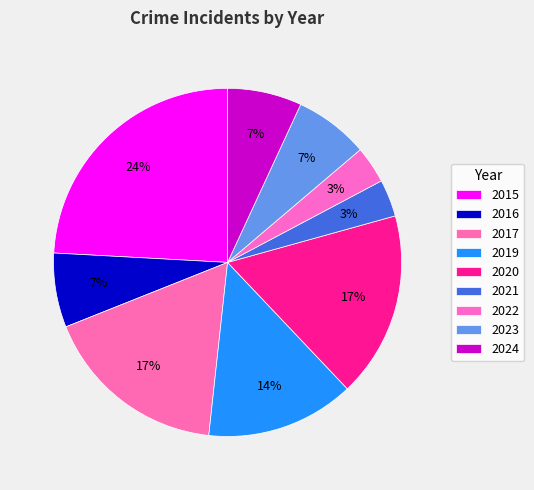

Count the number of slices in the pie.

9